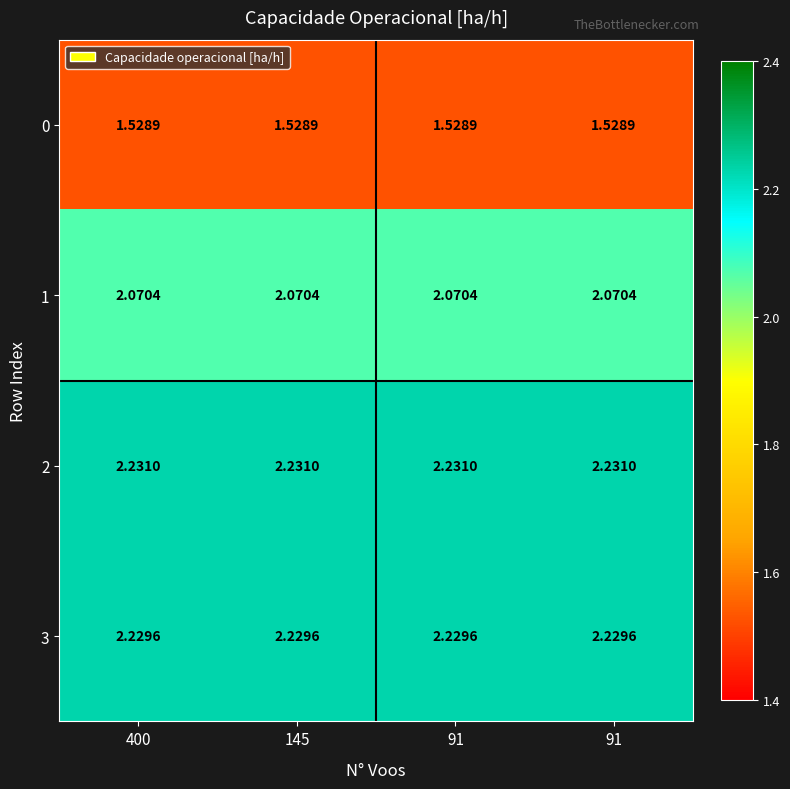

Reading left to right, extract all data points from this chart.

0: 400=1.5	145=1.5	91=1.5	91=1.5
1: 400=2.1	145=2.1	91=2.1	91=2.1
2: 400=2.2	145=2.2	91=2.2	91=2.2
3: 400=2.2	145=2.2	91=2.2	91=2.2